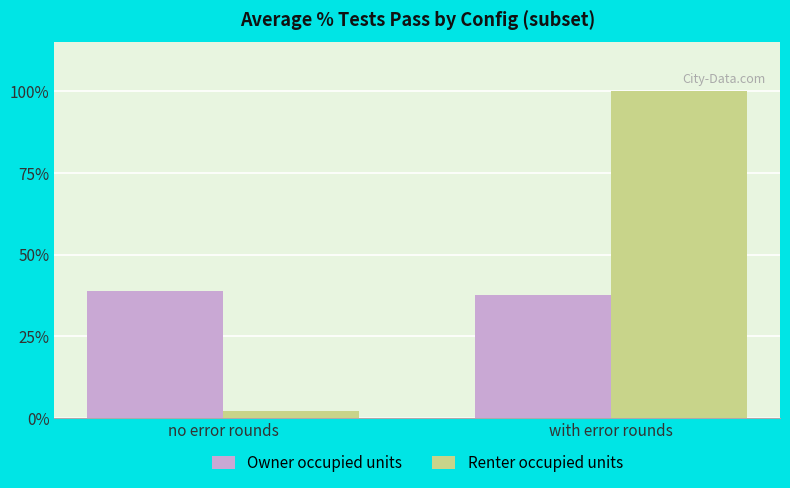

Are the bars grouped side by side (vs. stacked)?

Yes